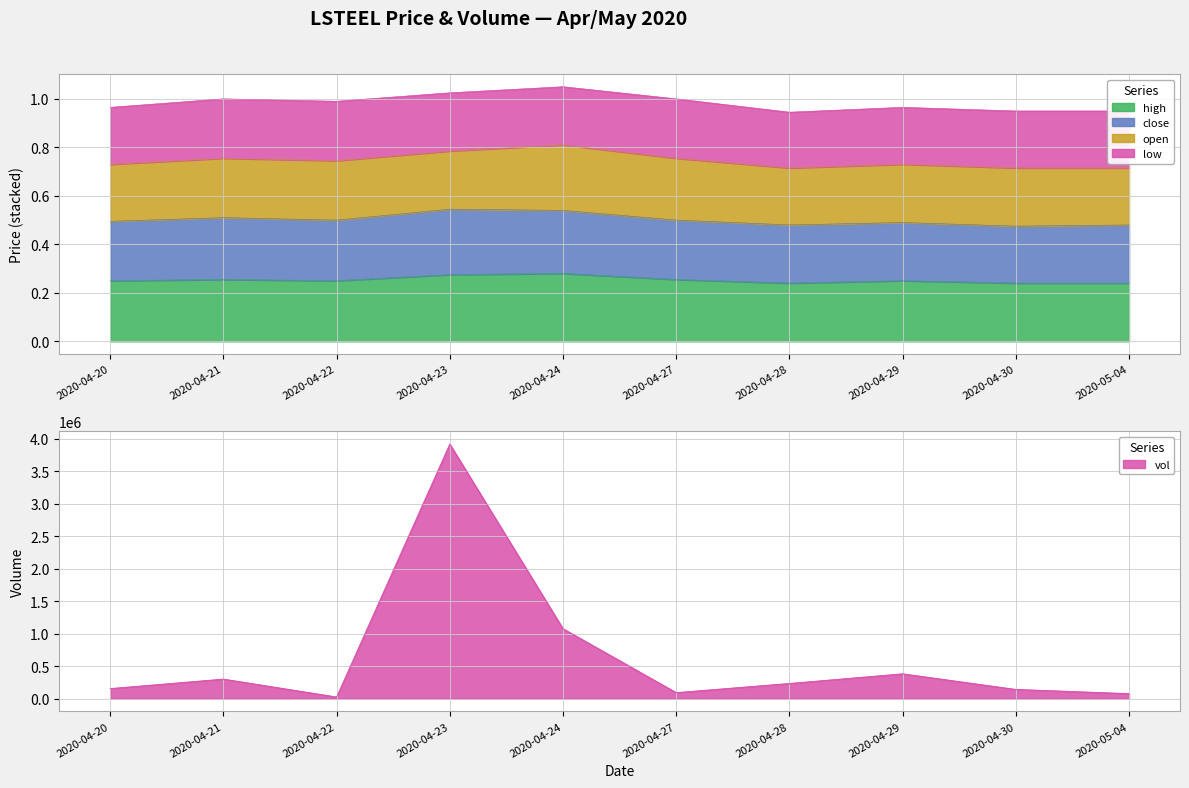

At which label is close closest to 0?

2020-04-30